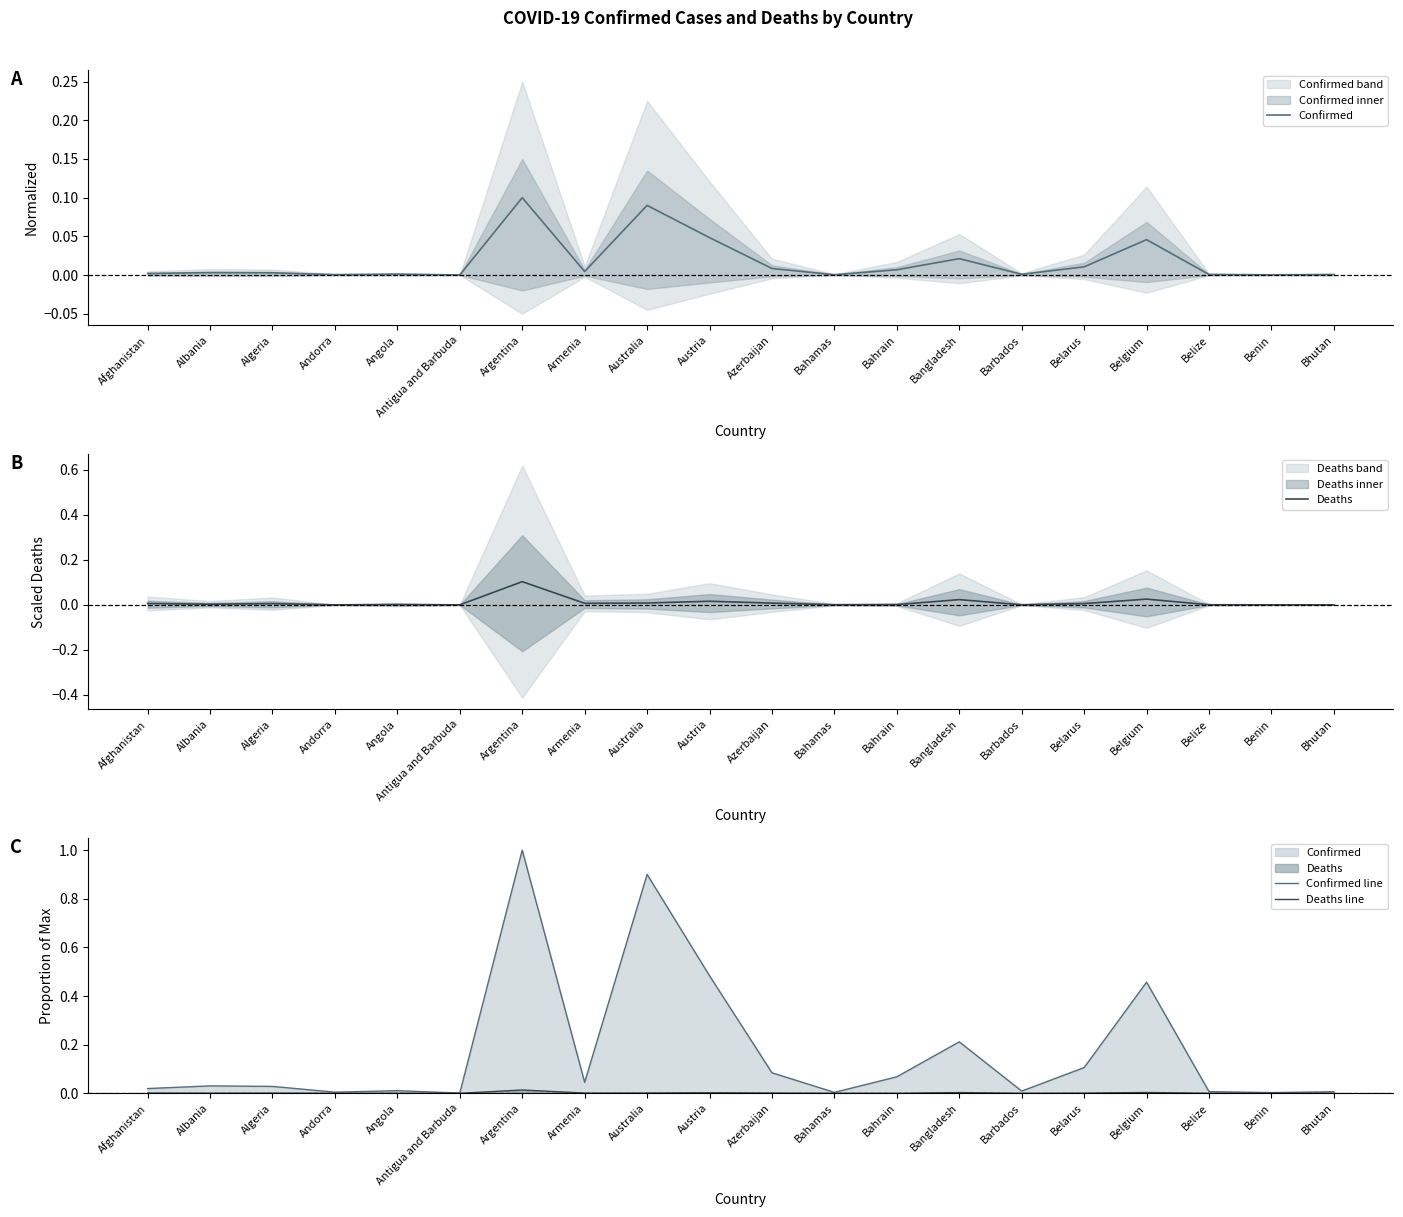

Which category has the highest value in the Deaths line series?

Argentina